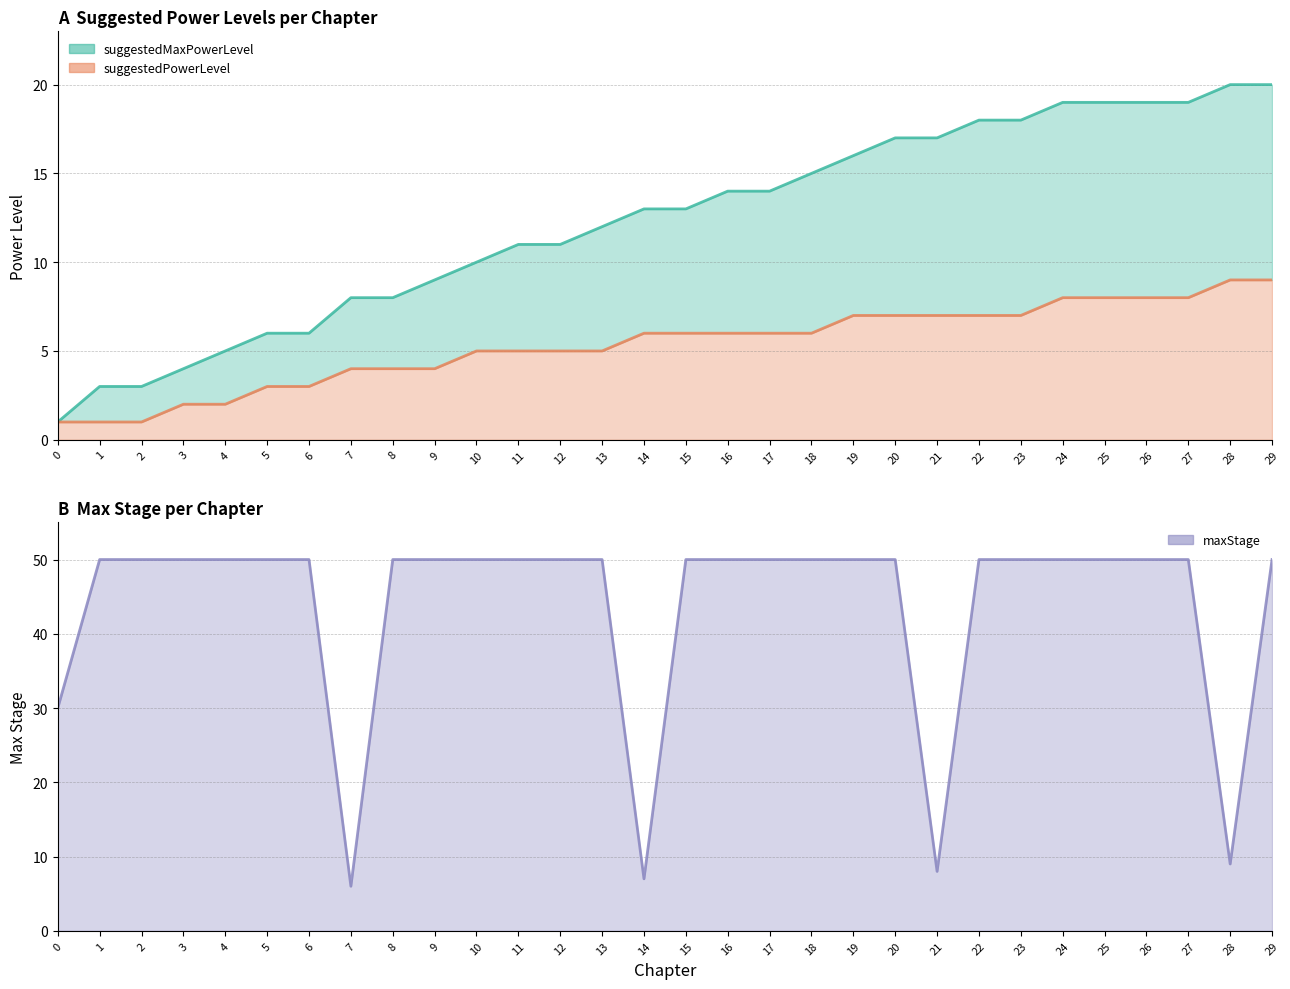

What is the difference between the suggestedPowerLevel line values at 25 and 0?

7